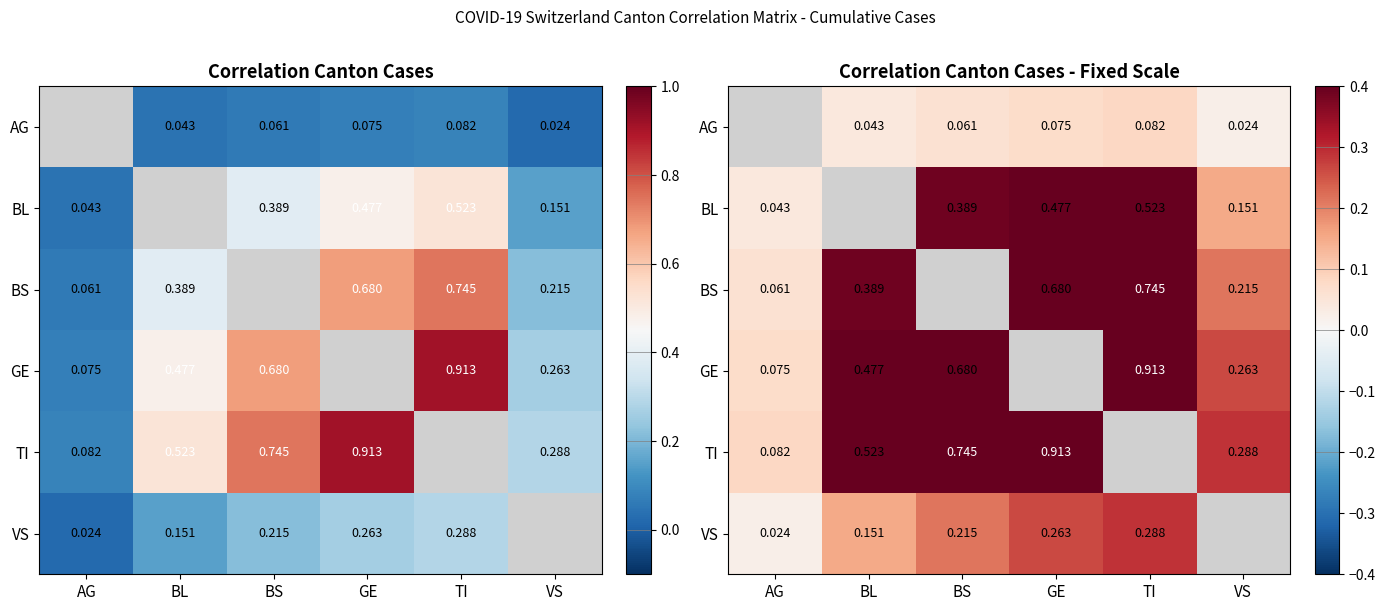

At which category does the chart reach its peak across all series?

TI